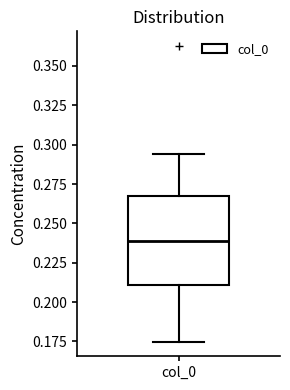

Read this box plot against the y-axis: the position of the median line, the range covered by the box, and the ends of both whiskers. The values are not printed on the chart, so give them approximately, as read against the axis.

median 0.240, box 0.210 to 0.265, whiskers 0.175 to 0.295